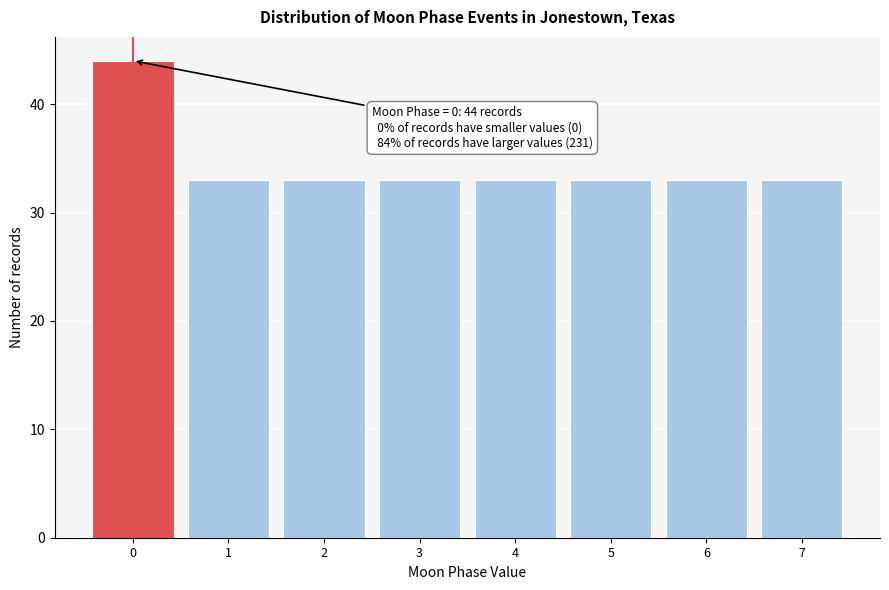

Reading left to right, list all the values displayed in this chart.

44	33	33	33	33	33	33	33